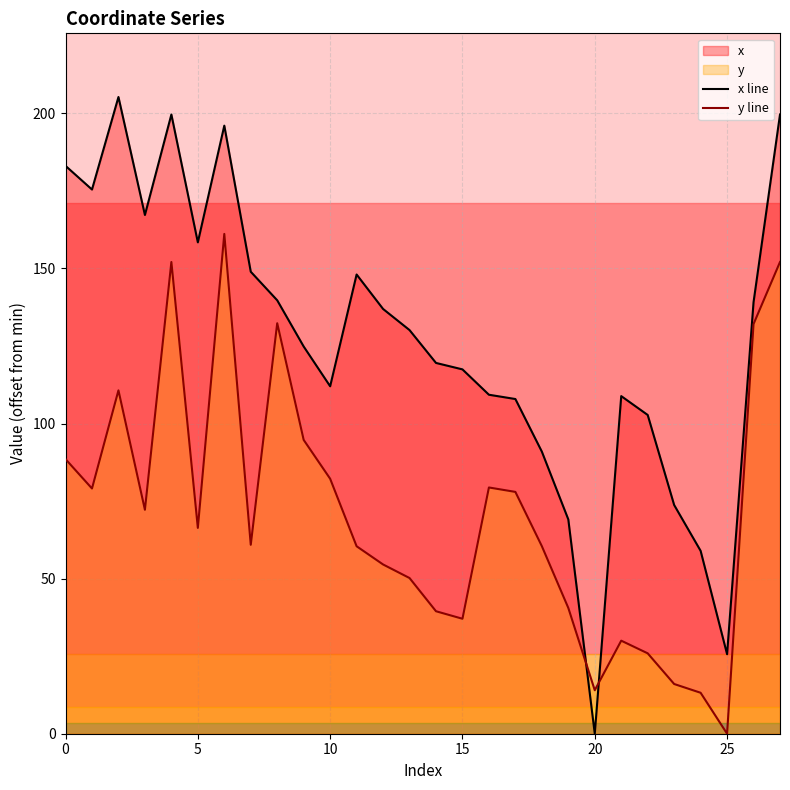

Where is y line nearest to the value 80?

16